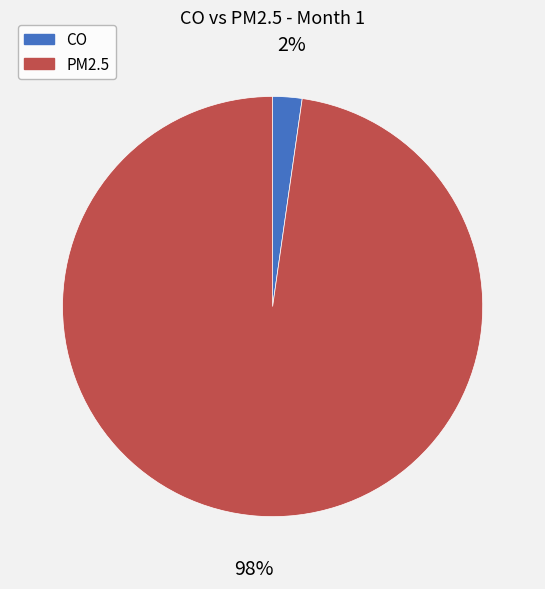

Which category has the biggest portion of the pie?

PM2.5